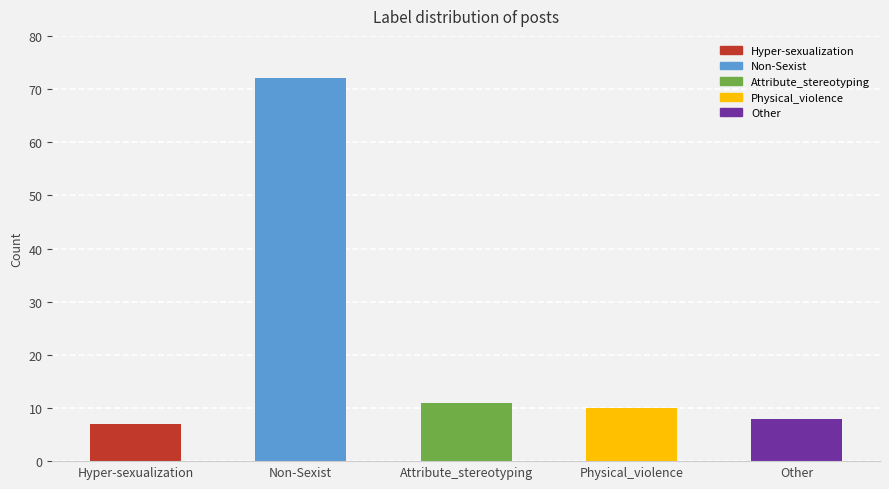

How many data points are less than 10?

2